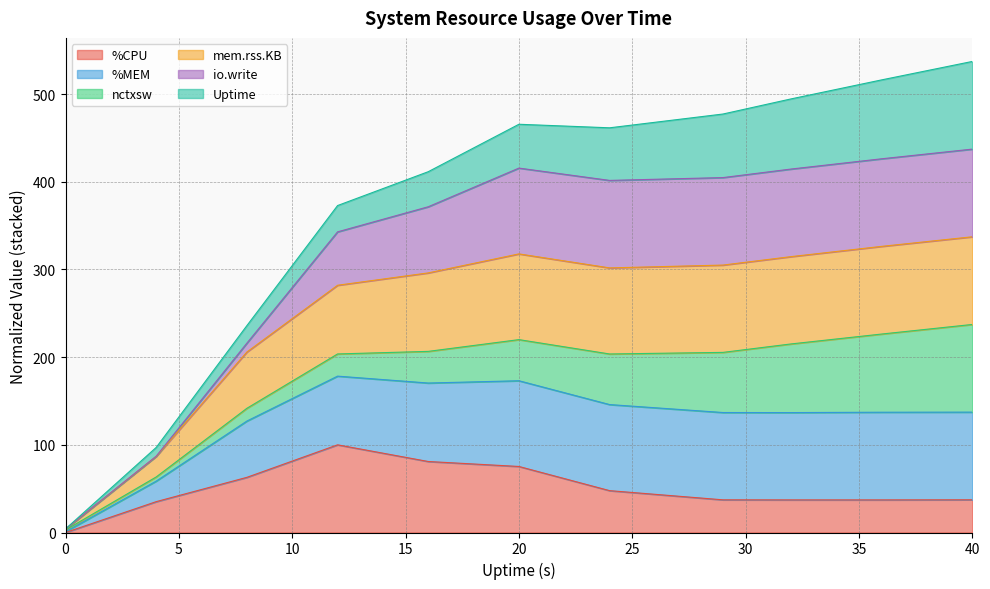

True or false: %MEM and mem.rss.KB intersect in this chart.

False